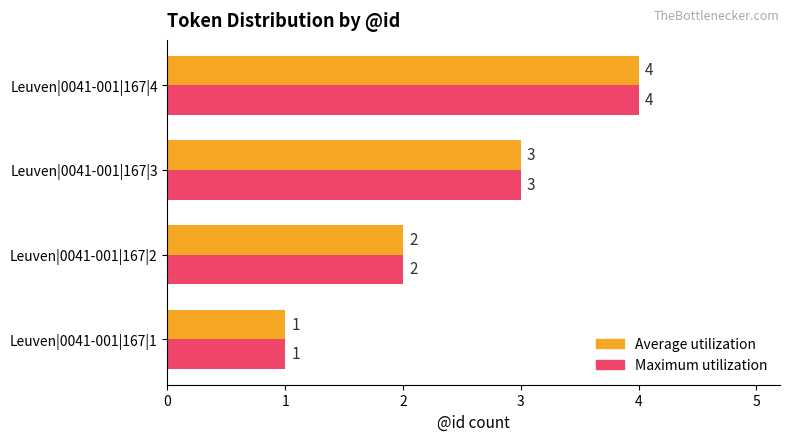

At which category is the sum across all series the highest?

Leuven|0041-001|167|4